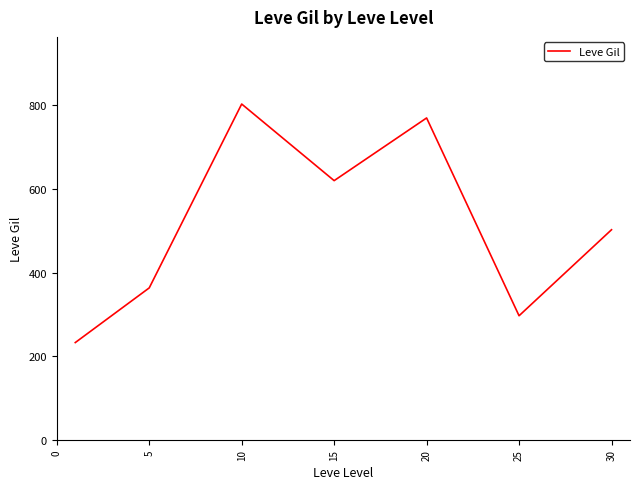

What is the maximum value shown in the chart?

803.3